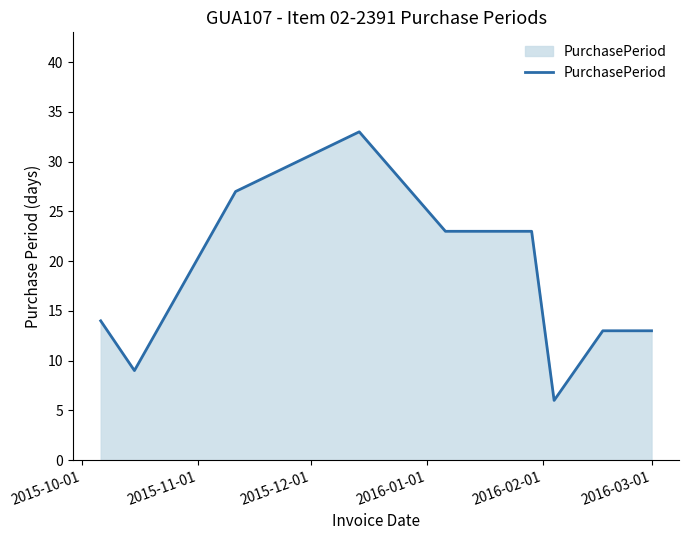

What is the maximum value shown in the chart?

33